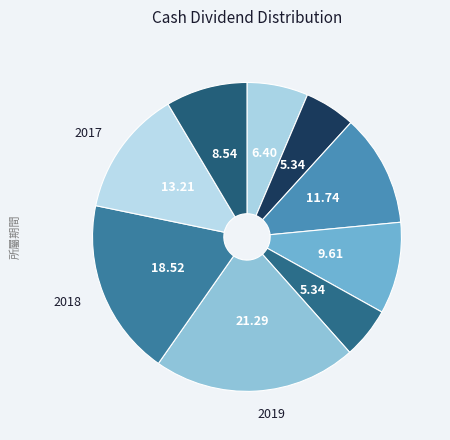

Rank the categories by value from highest to lowest.

2019, 2018, 2017, 2022, 2021, 2016, 2024, 2023, 2020